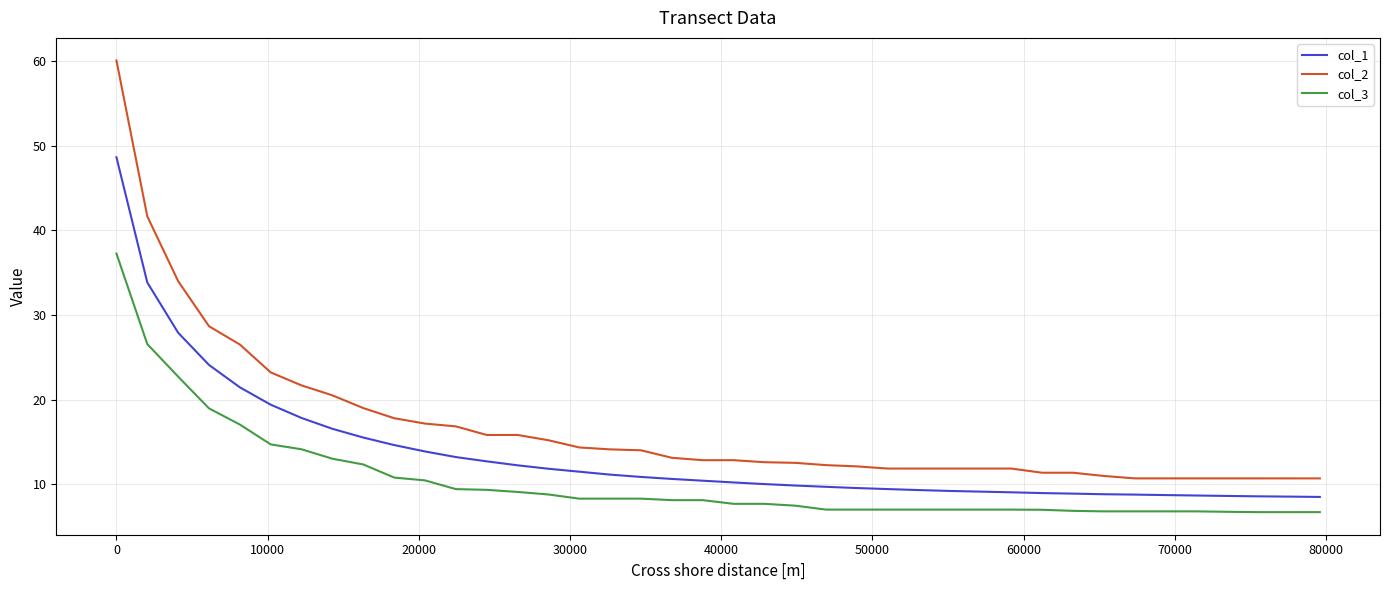

Which series has the largest range (max minus min)?

col_2